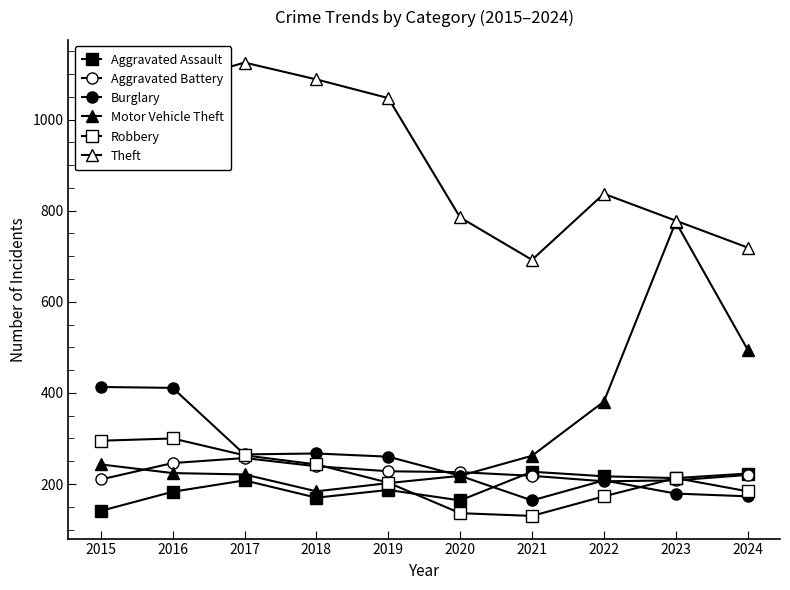

Is this an area chart (filled region under the line)?

No